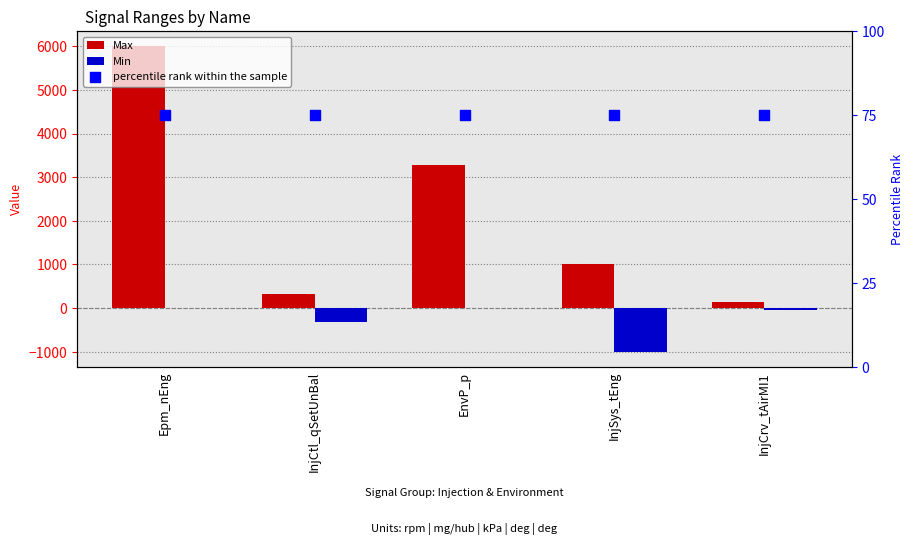

At which category is the sum across all series the highest?

Epm_nEng